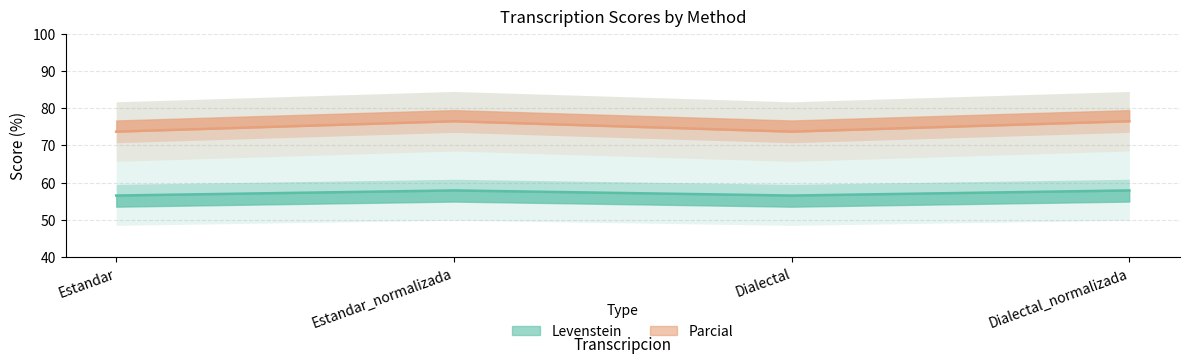

What is the value of the Levenstein point at the 4th from the left?

57.9